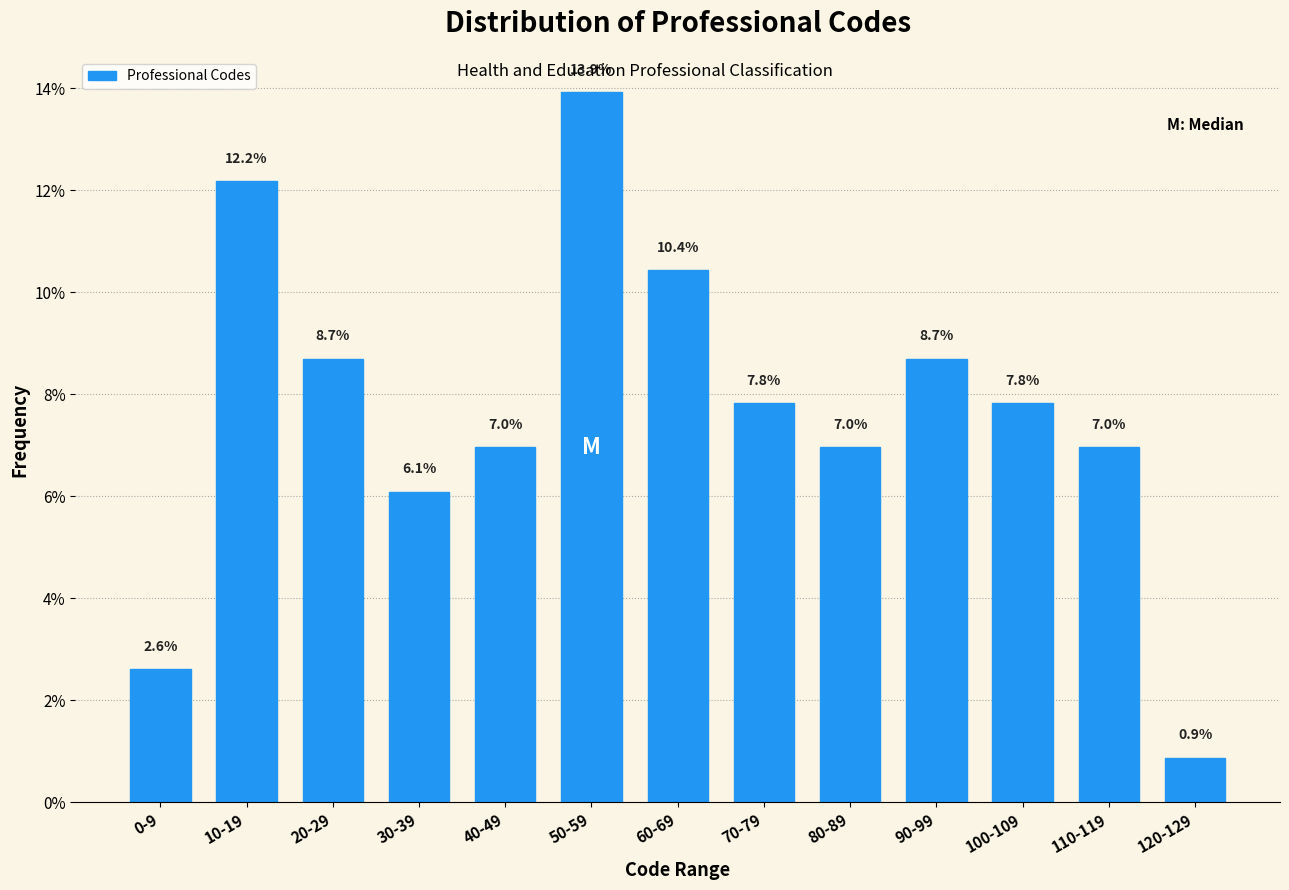

Reading left to right, list all the values displayed in this chart.

0-9=2.6	10-19=12.2	20-29=8.7	30-39=6.1	40-49=7.0	50-59=13.9	60-69=10.4	70-79=7.8	80-89=7.0	90-99=8.7	100-109=7.8	110-119=7.0	120-129=0.9